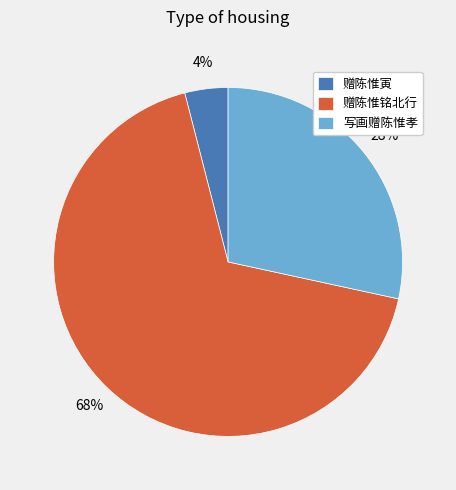

To the nearest percent, what is the average slice percentage?

33%